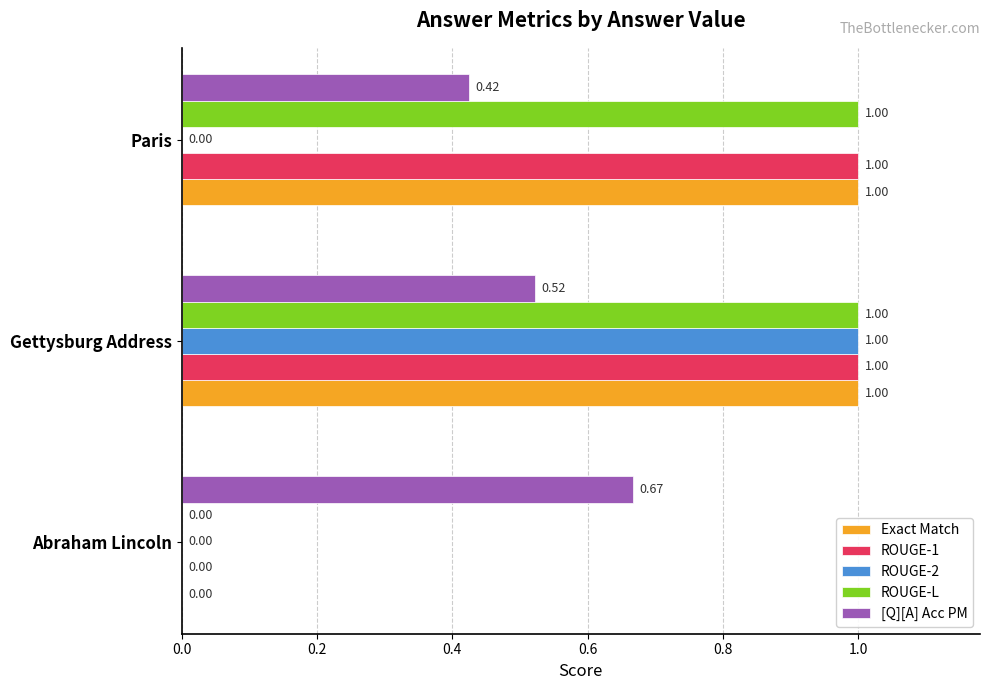

Is the value of Exact Match at Abraham Lincoln greater than the value of ROUGE-1 at Gettysburg Address?

No